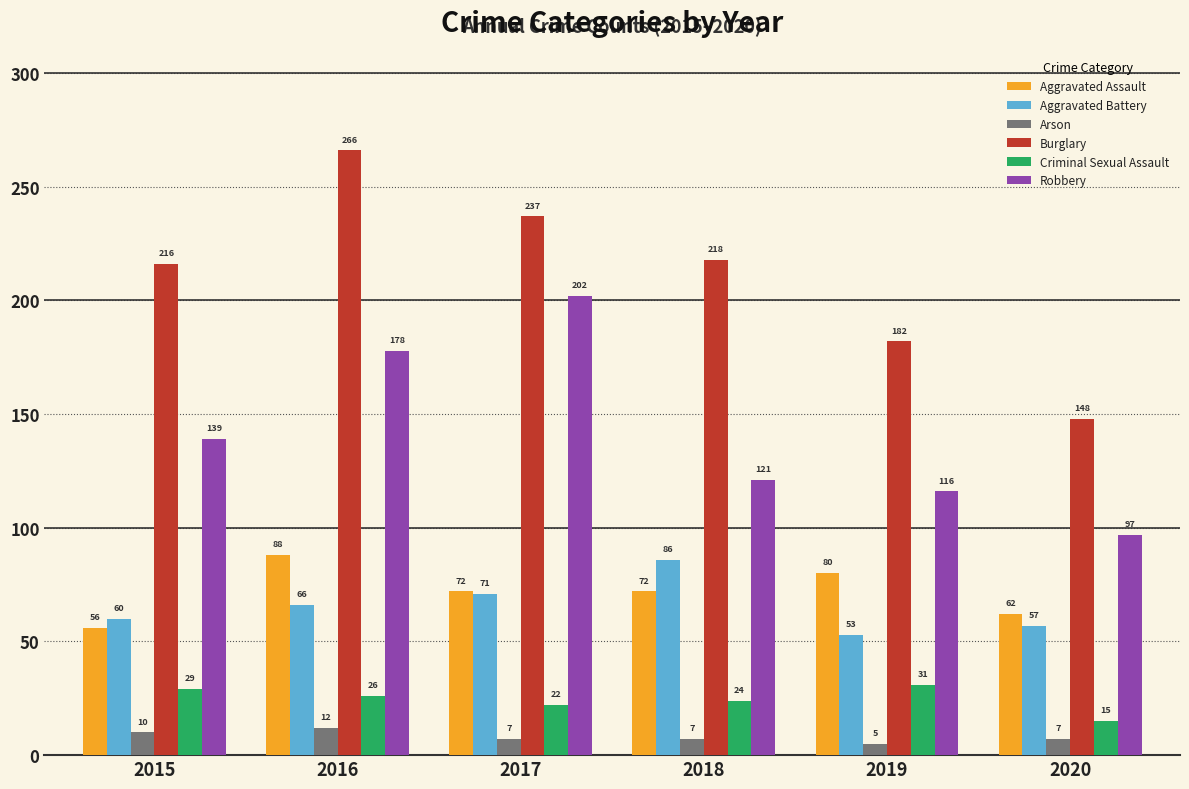

What is the value of the Arson bar at the 2nd from the left?

12